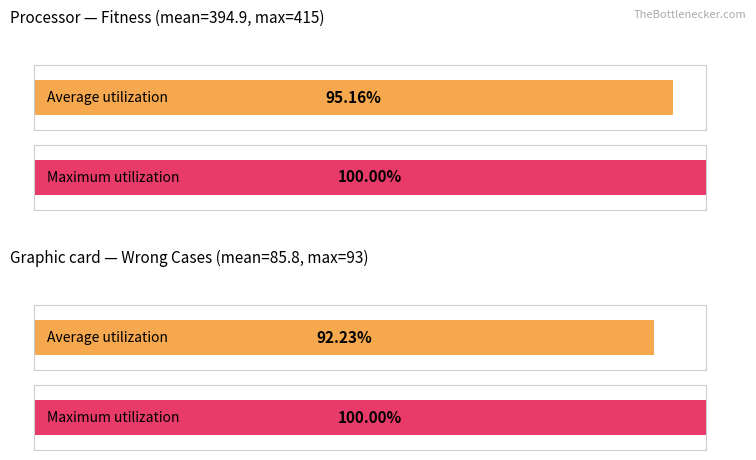

Is it true that Maximum utilization equals 64.7 at No. Wrong Cases mean?

False